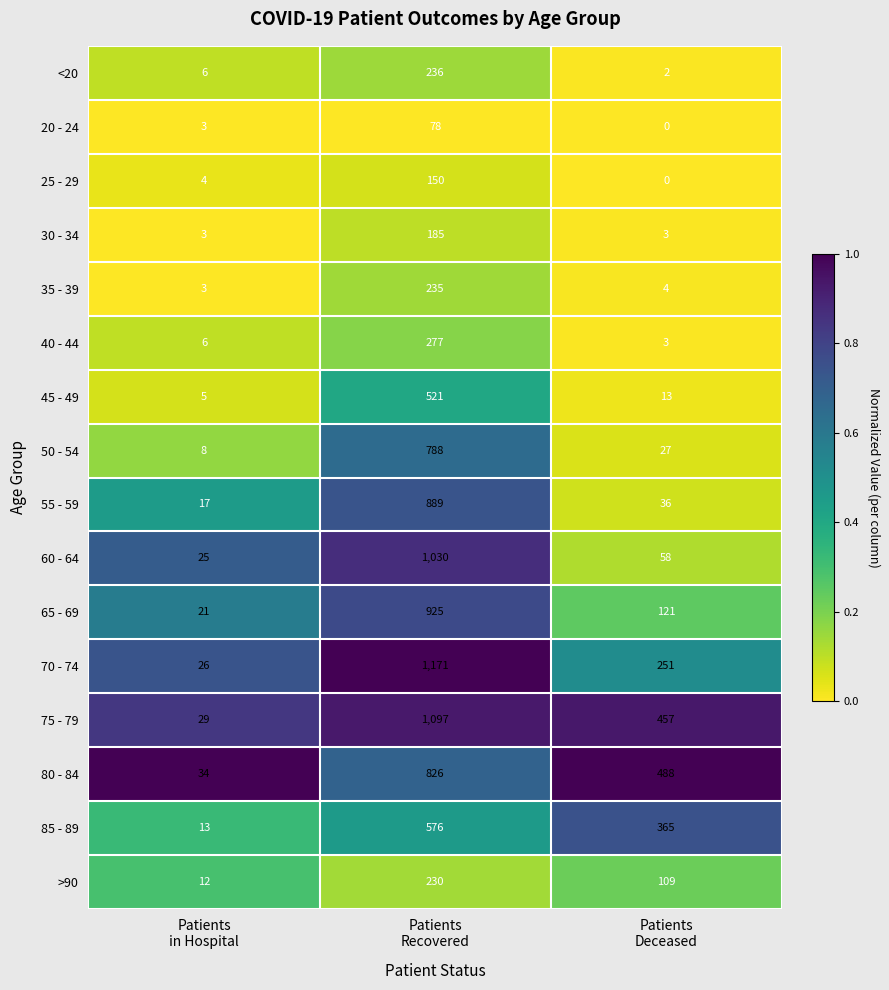

At how many categories does at least one series exceed 0?

3